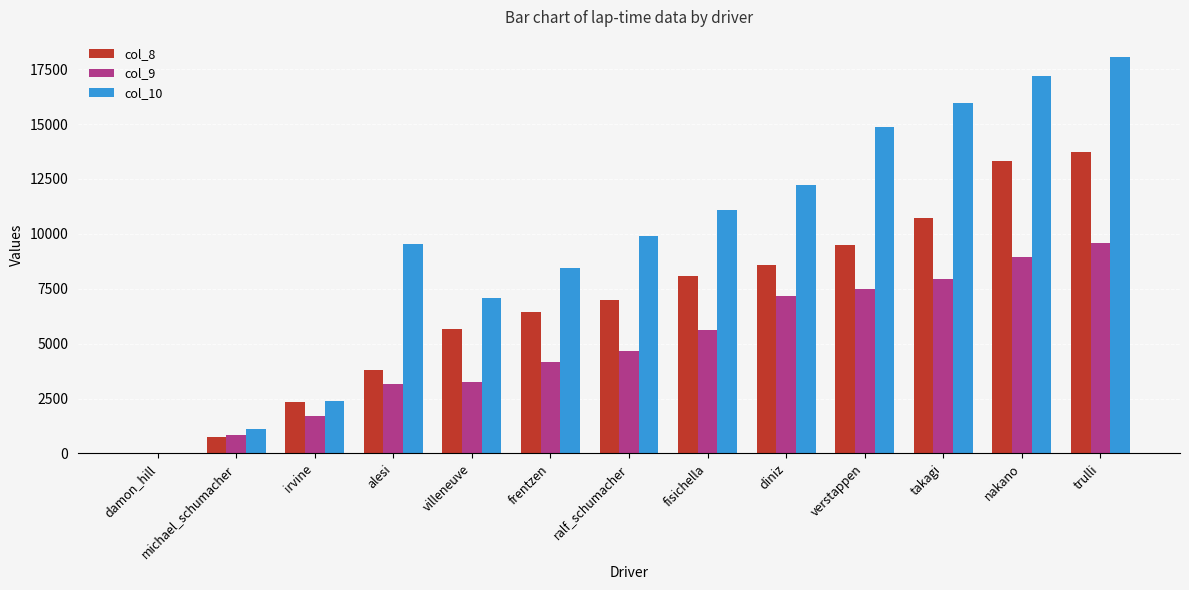

True or false: col_10 has a value of 2038 at frentzen.

False